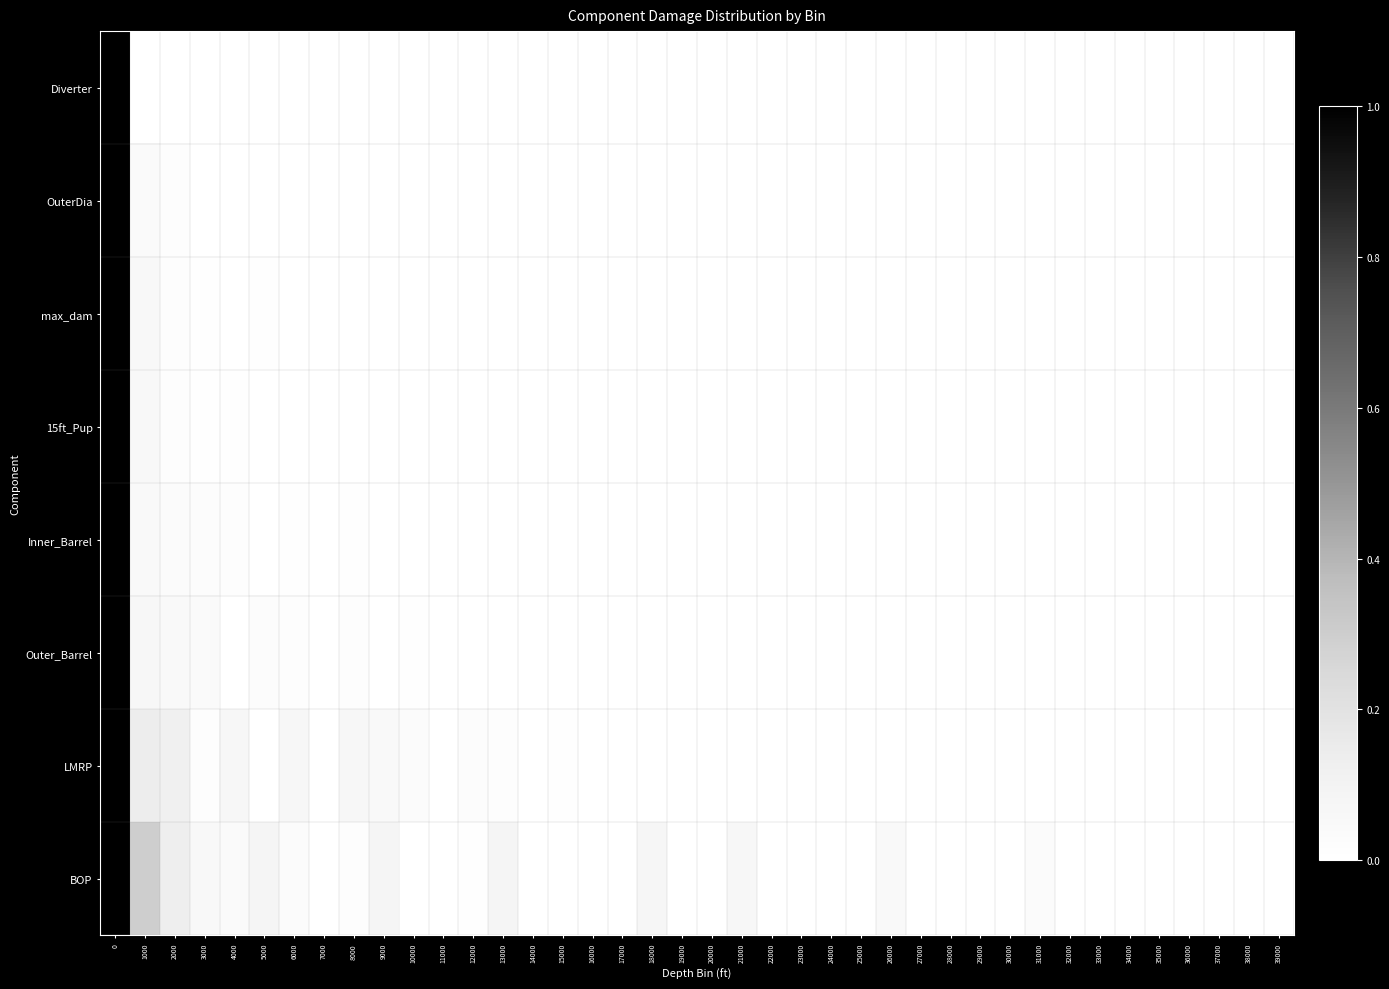

Which series has the largest total across all categories?

BOP